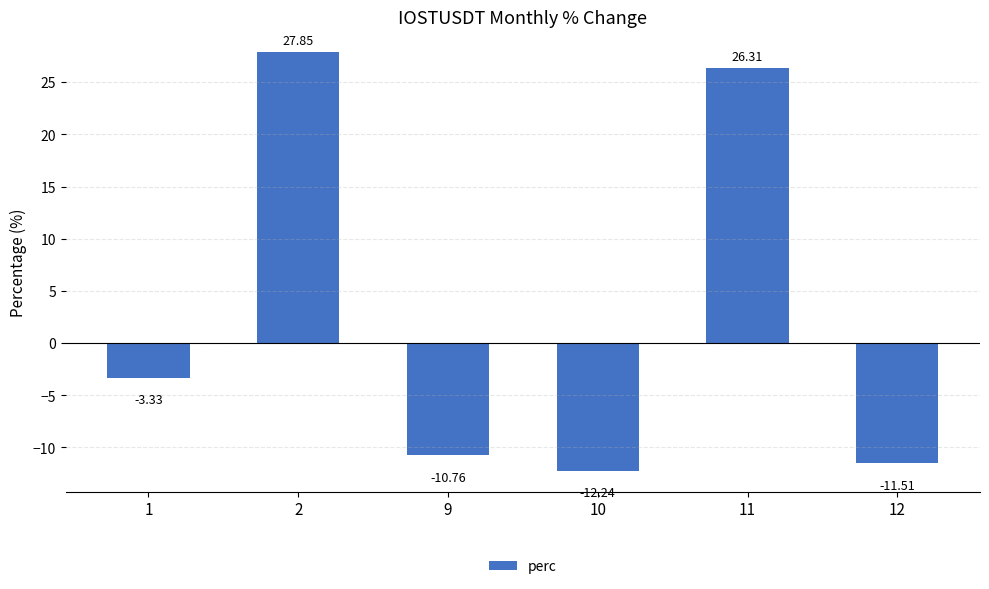

What is the sum of all values?

16.3